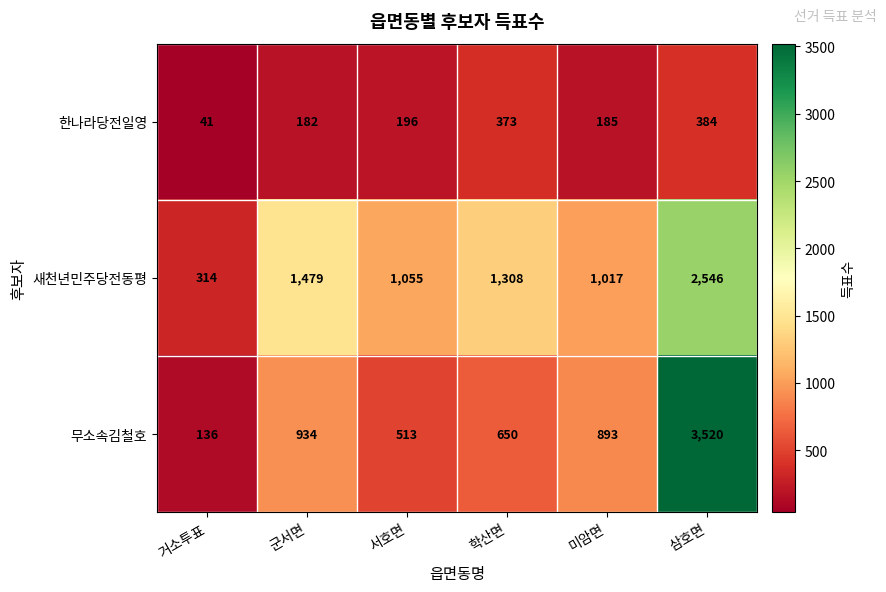

At which category is the sum across all series the highest?

삼호면